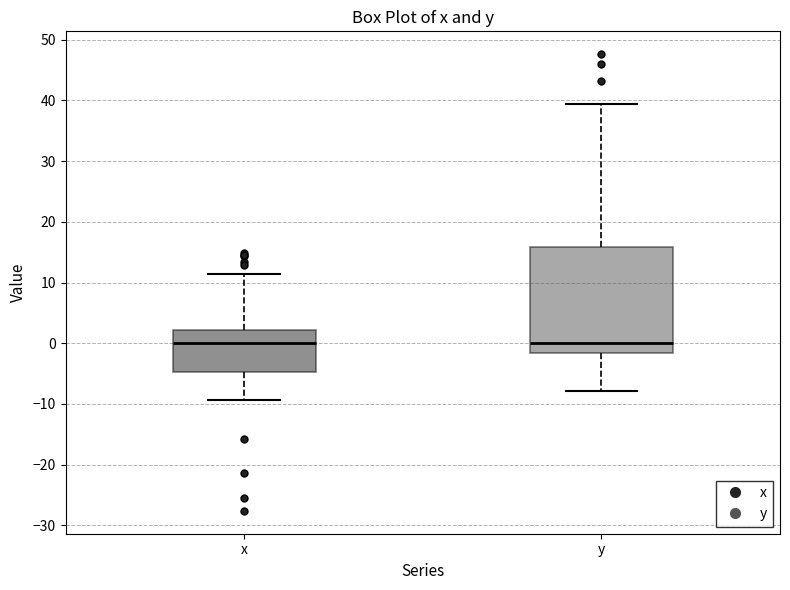

Which box is the tallest, from its lower edge to its upper edge?

y